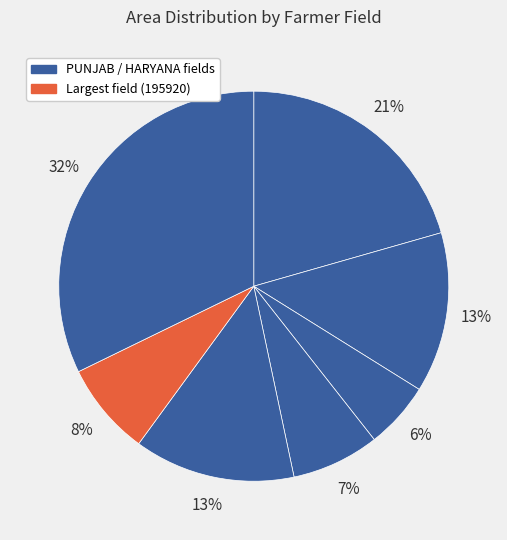

Does any single category account for the majority?

No